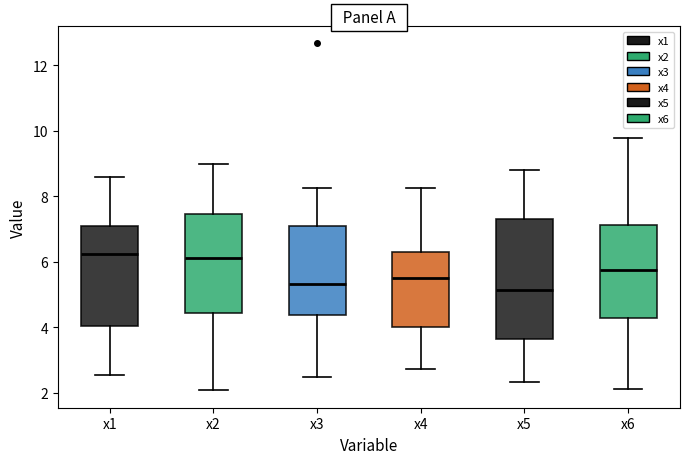

Reading left to right, transcribe this box plot: for each box, give where its median line is, the range the box spans, and where its two whiskers end, as read against the y-axis. The values are not printed on the chart, so give them approximately, as read against the axis.

x1: median 6.2, box 4.0 to 7.0, whiskers 2.6 to 8.6
x2: median 6.2, box 4.4 to 7.4, whiskers 2.0 to 9.0
x3: median 5.4, box 4.4 to 7.0, whiskers 2.4 to 8.2
x4: median 5.4, box 4.0 to 6.2, whiskers 2.8 to 8.2
x5: median 5.2, box 3.6 to 7.2, whiskers 2.4 to 8.8
x6: median 5.8, box 4.2 to 7.2, whiskers 2.2 to 9.8